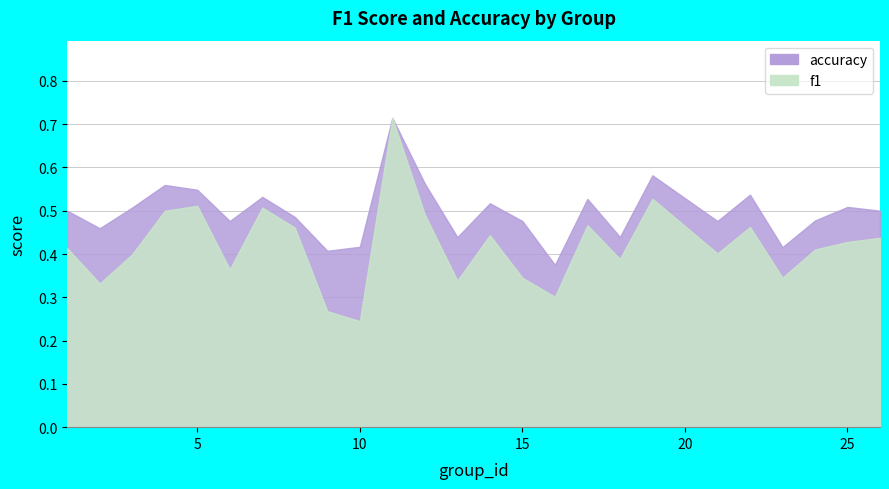

How many f1 values are between 0 and 1?

25